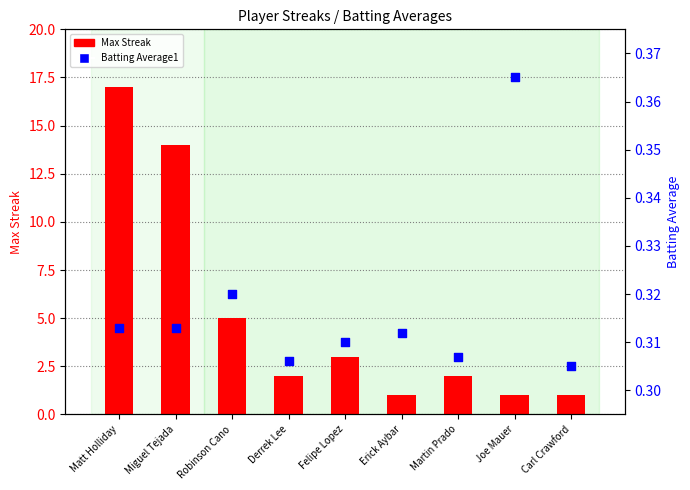

Which series has the largest total across all categories?

Max Streak